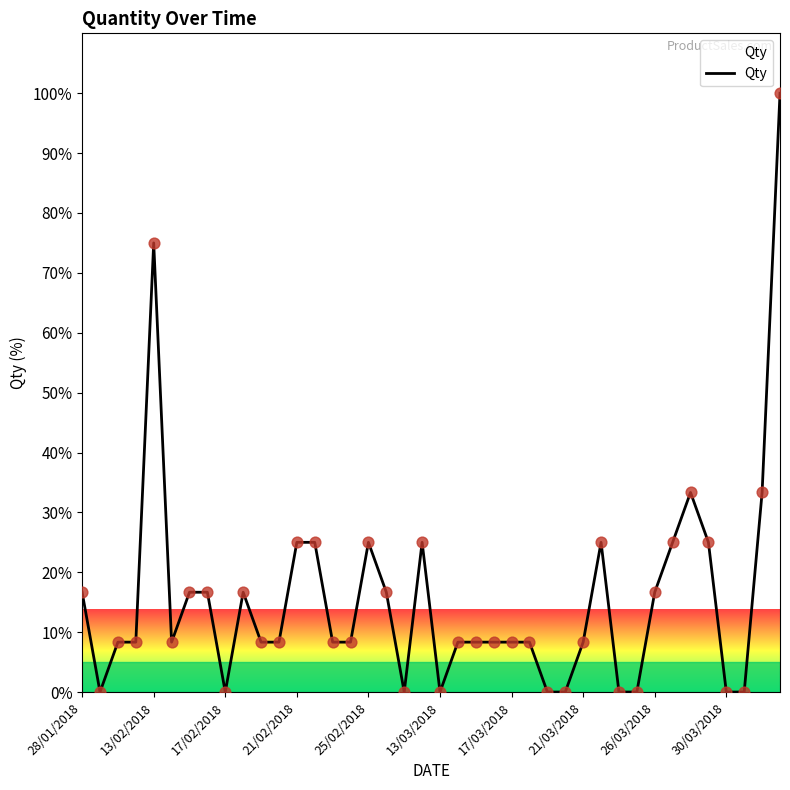

What is the difference between the maximum and minimum values?

100.0